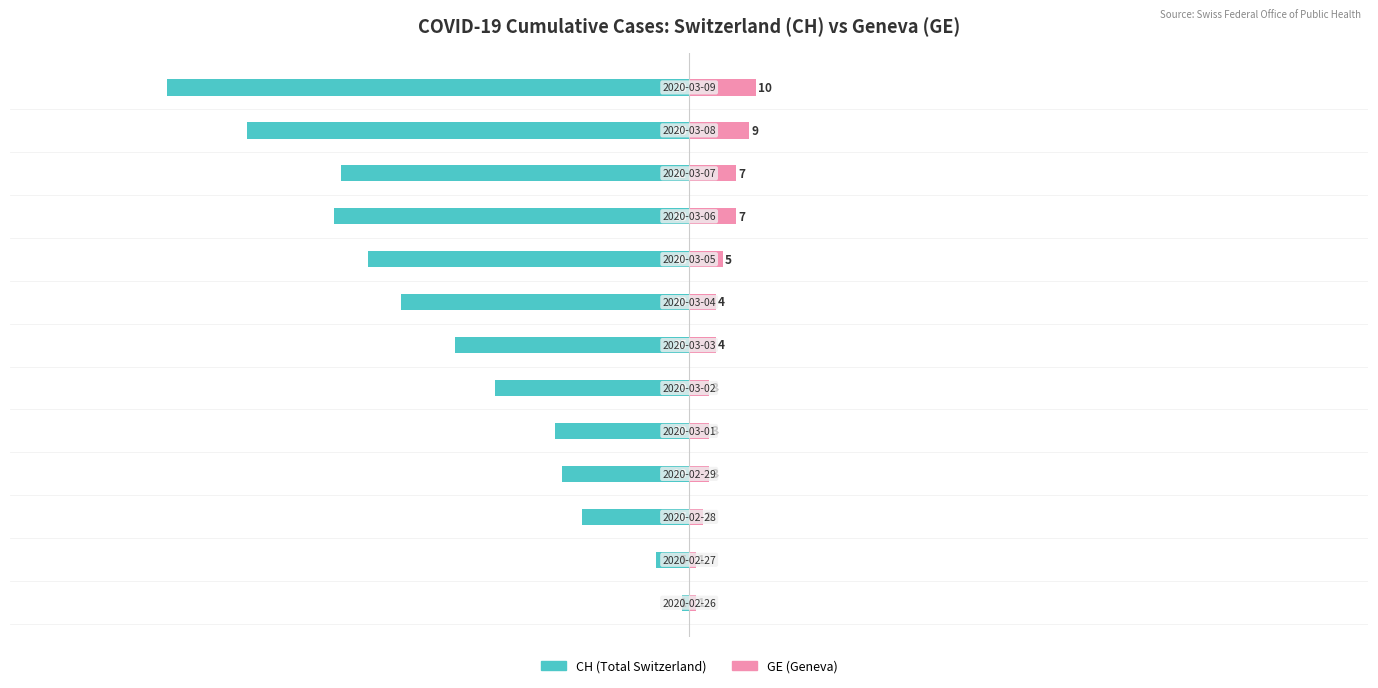

List the labels in order of GE (Geneva) value, largest first.

12, 11, 9, 10, 8, 6, 7, 3, 4, 5, 2, 0, 1